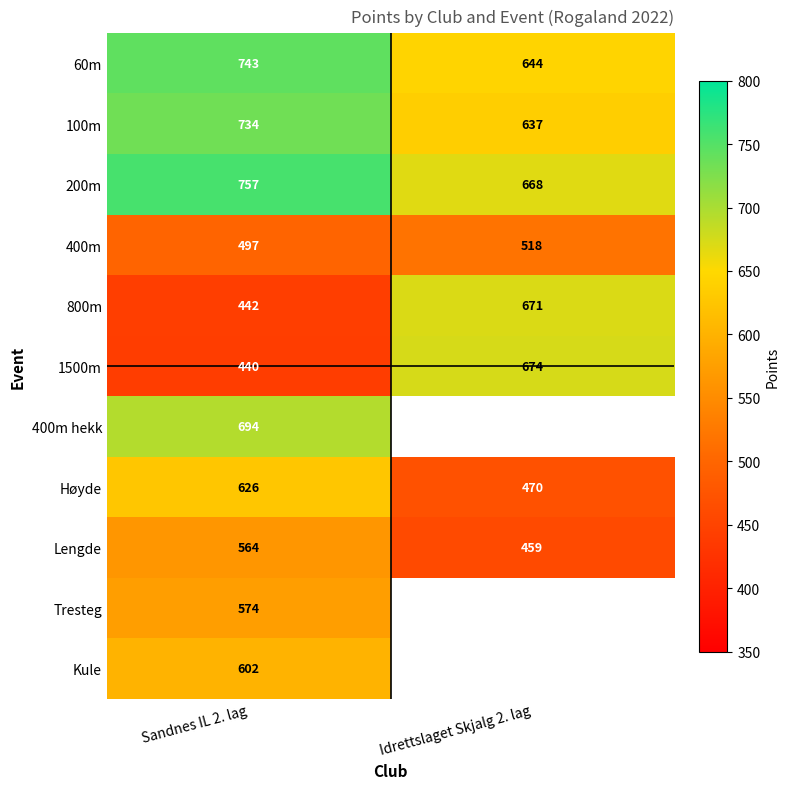

Is the value of 200m at Idrettslaget Skjalg 2. lag greater than the value of 100m at Sandnes IL 2. lag?

No